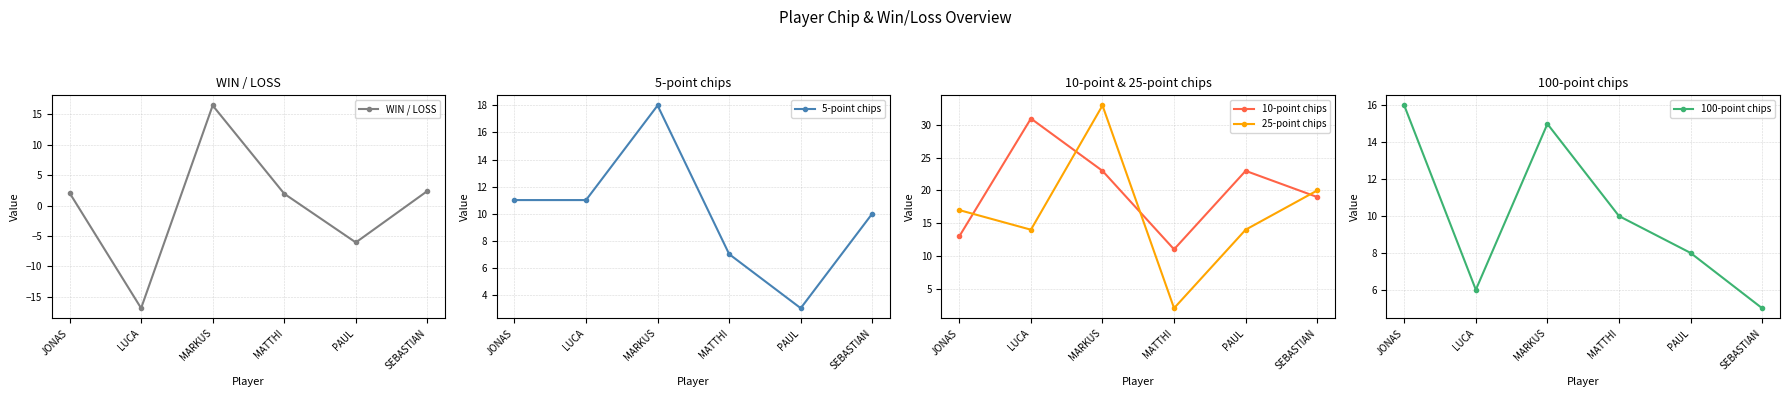

Which has a higher value, LUCA or MATTHI?

MATTHI